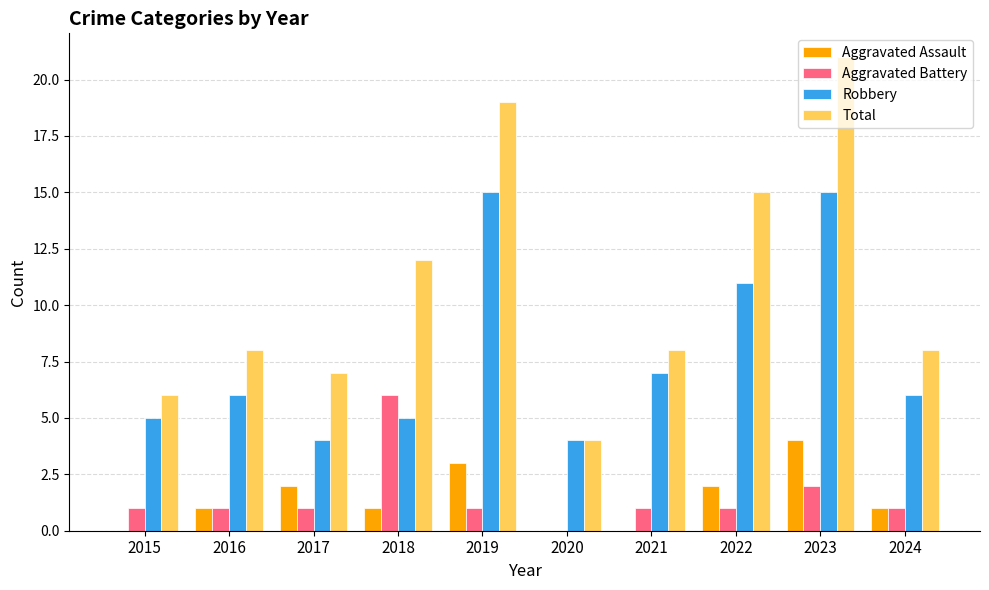

Reading right to left, what are all the values shown in this chart?

Aggravated Assault: 1	4	2	0	0	3	1	2	1	0
Aggravated Battery: 1	2	1	1	0	1	6	1	1	1
Robbery: 6	15	11	7	4	15	5	4	6	5
Total: 8	21	15	8	4	19	12	7	8	6